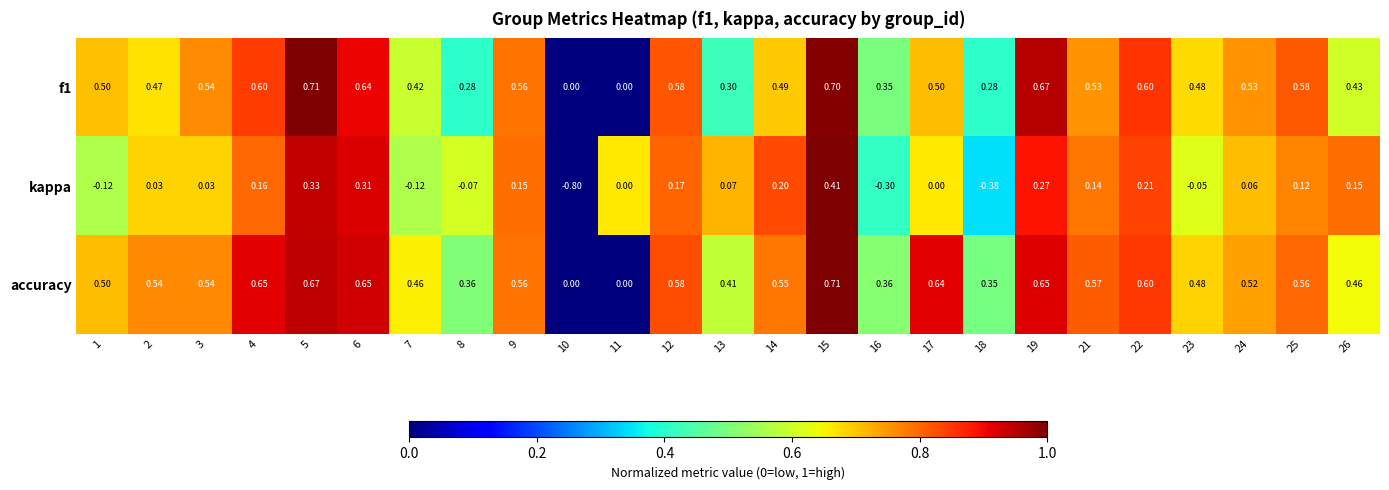

Which series has the largest total across all categories?

accuracy